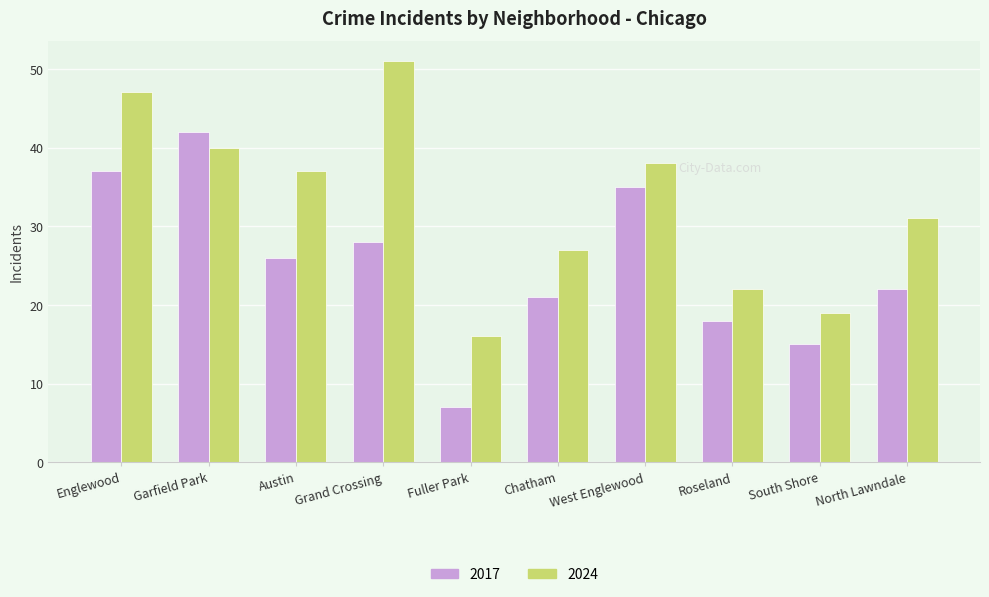

At which label does 2017 reach its peak?

Garfield Park